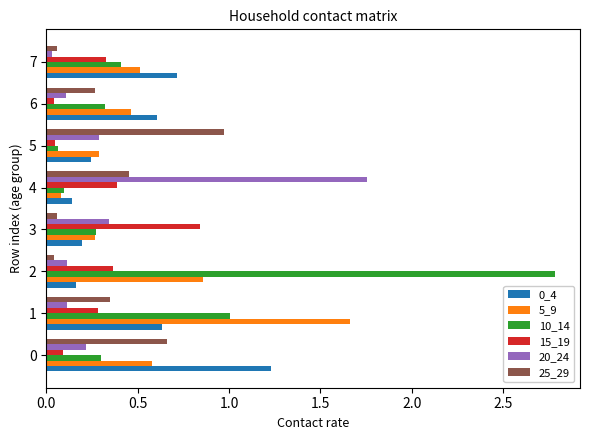

How many data points does each series have?

8